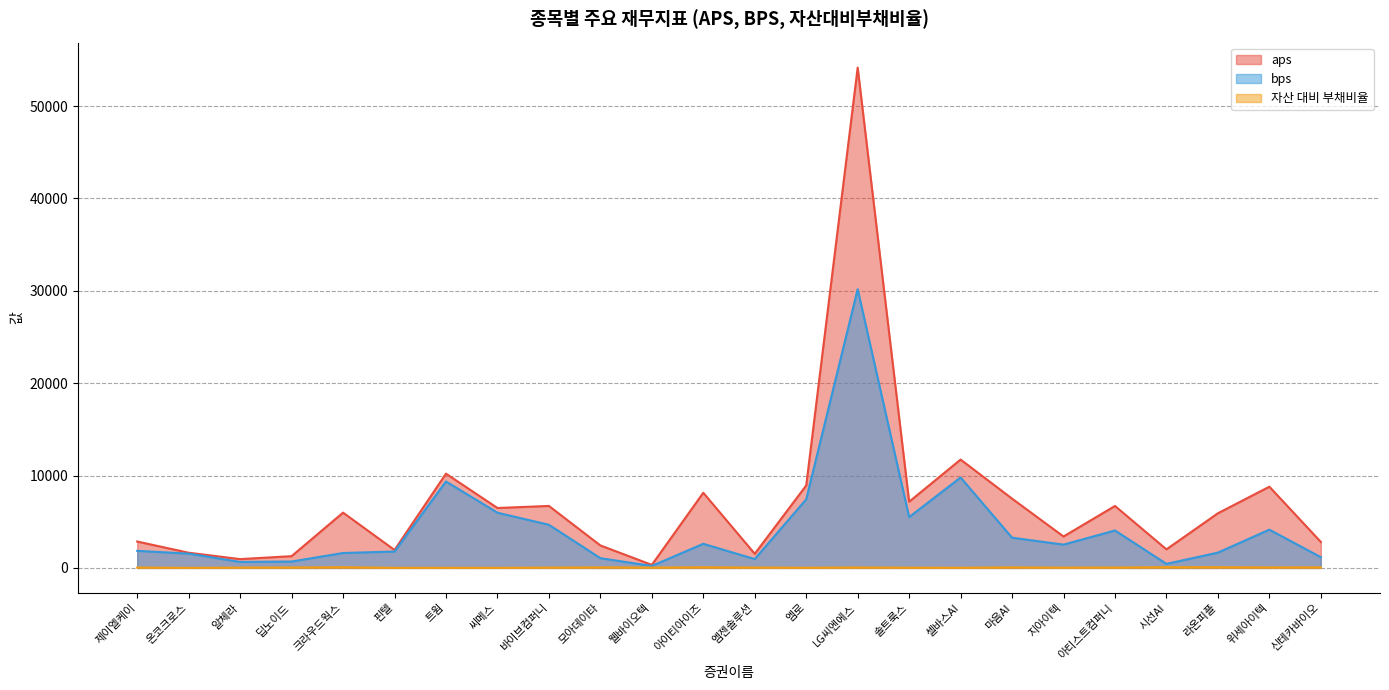

Reading left to right, transcribe all the data shown in this chart.

aps: 2853.7	1644.9	951.0	1271.6	5982.9	1938.4	10201.2	6485.5	6706.9	2431.3	329.2	8133.9	1527.8	8923.4	54154.0	7163.8	11728.0	7497.7	3400.5	6704.8	2008.3	5914.4	8789.8	2810.3
bps: 1845.2	1545.8	647.8	690.6	1614.0	1770.4	9355.8	5975.3	4669.3	1052.4	212.3	2609.8	954.6	7424.8	30171.2	5500.6	9787.5	3270.5	2520.3	4050.4	436.9	1654.2	4140.4	1162.1
자산 대비 부채비율: 35.3	6.0	31.9	45.7	73.0	8.7	8.3	7.9	30.4	56.7	35.5	67.9	37.5	16.8	44.3	23.2	16.6	56.4	25.9	39.6	78.2	72.0	54.0	58.6